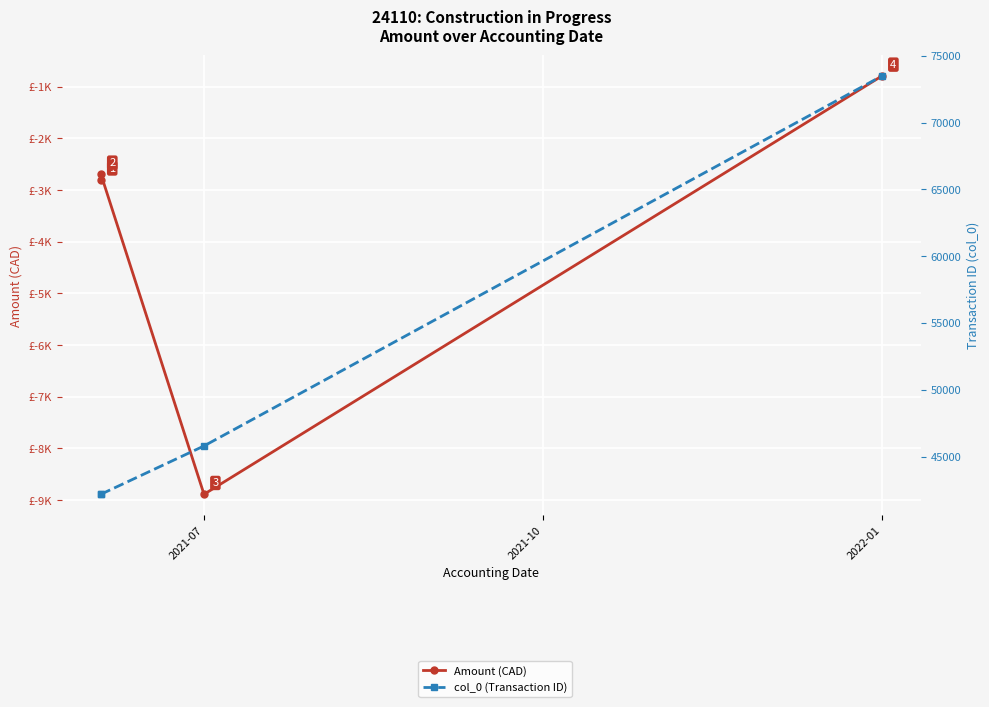

What is the sum of all Amount (CAD) values?

-15165.0